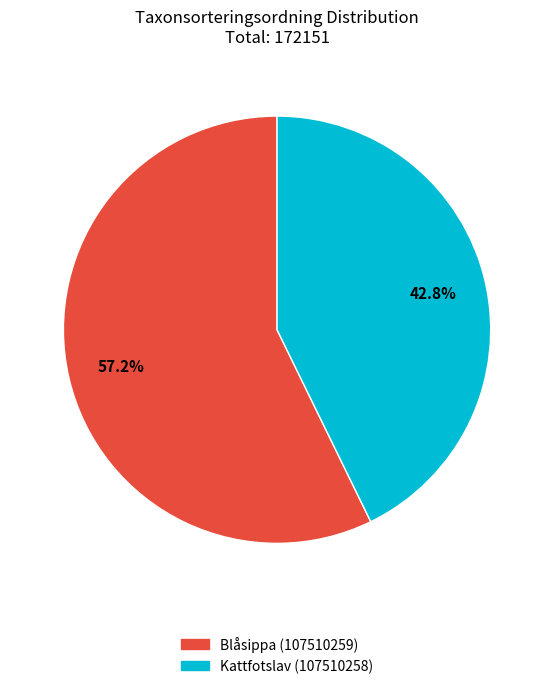

What is the ratio of the value at Kattfotslav (107510258) to the value at Blåsippa (107510259)?

0.7